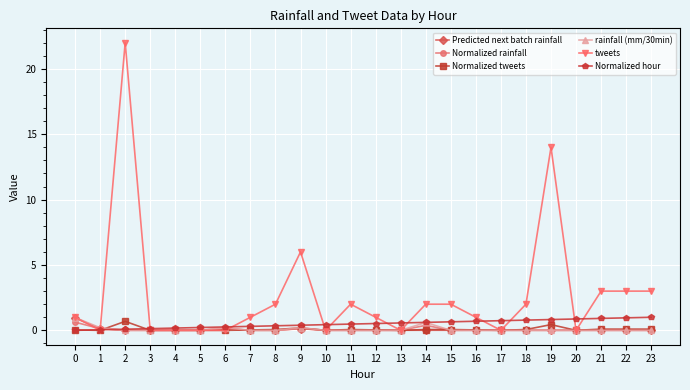

What is the maximum value for Normalized hour?

1.0